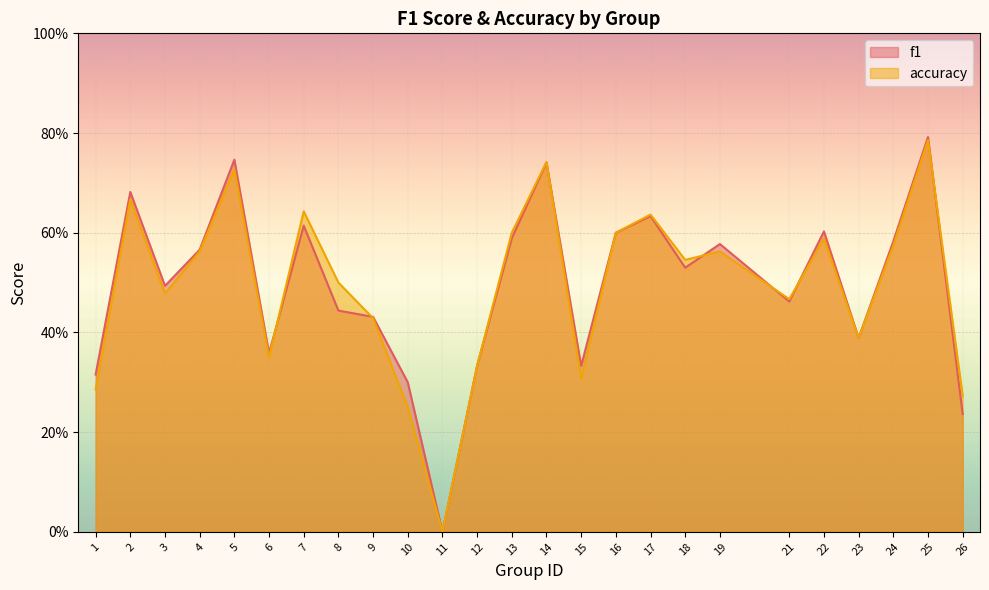

What is the approximate value of accuracy at 22?

0.6